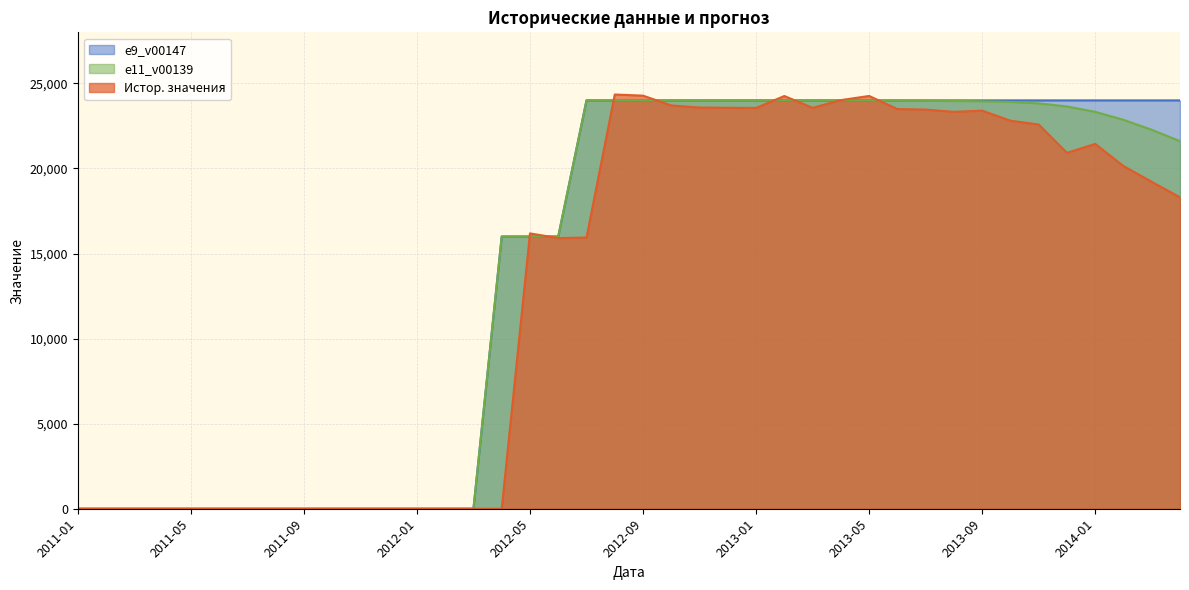

What is the spread (max minus min) of values at 2012-04?

16000.0